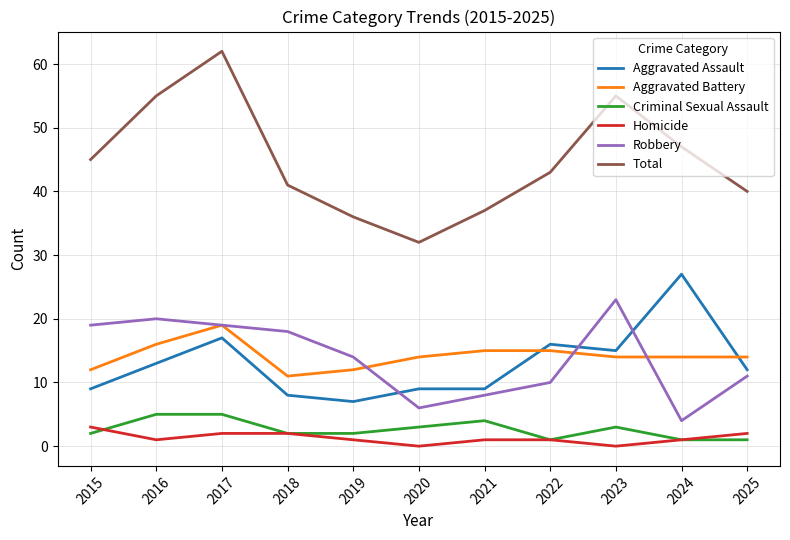

How many values in the Total series are below 43?

5